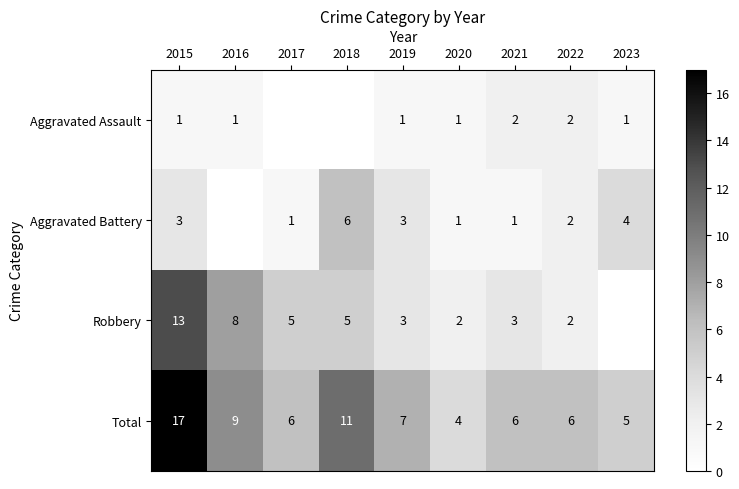

Between 2020 and 2023, which is larger?

2020